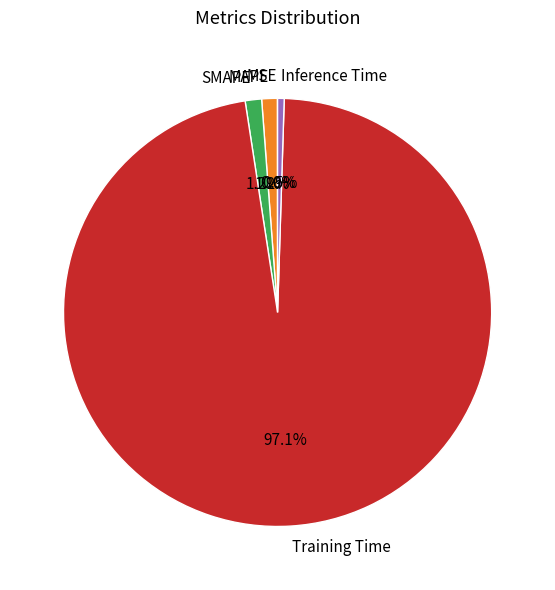

What is the largest slice in the pie chart?

Training Time